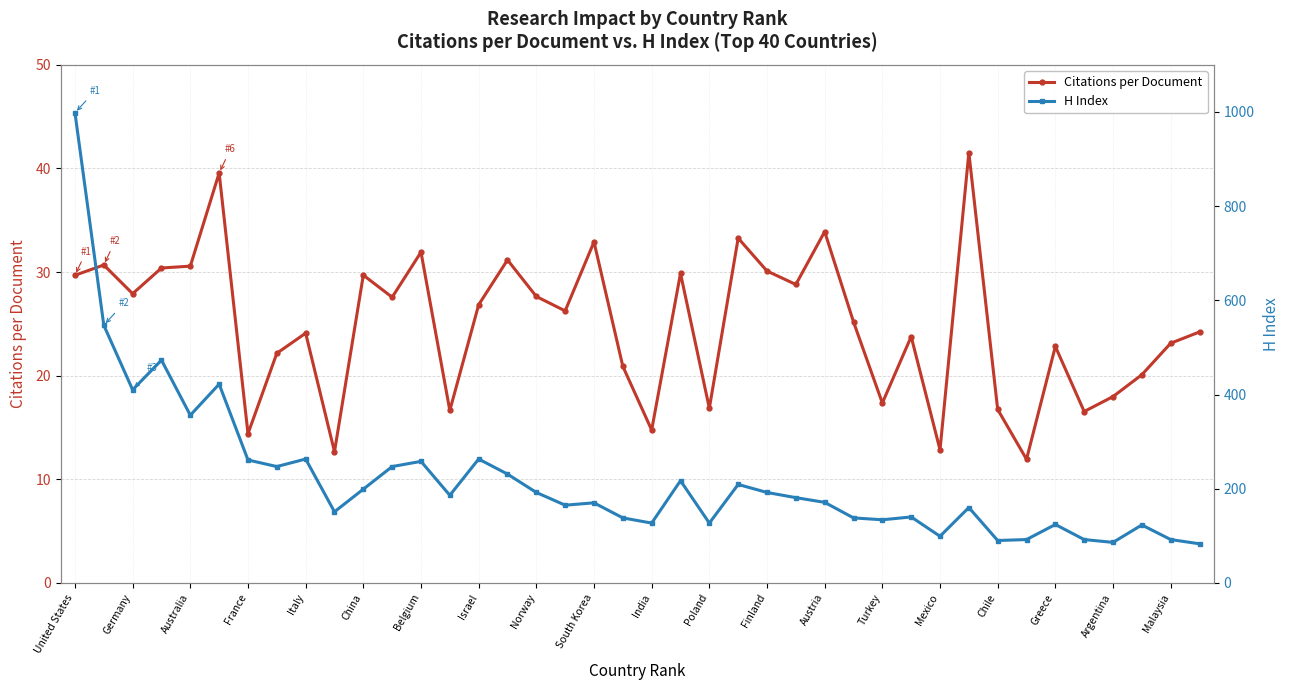

What is the minimum value for Citations per Document?

11.9